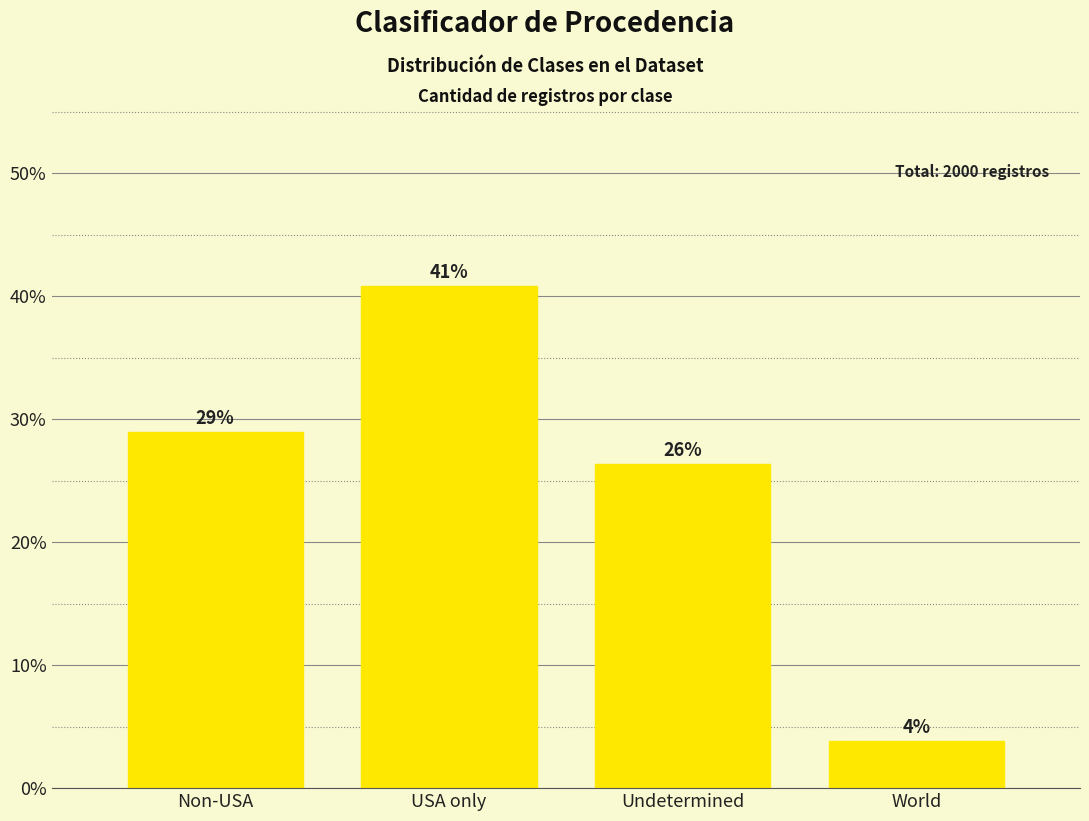

What is the label of the 1st bar from the right?

World